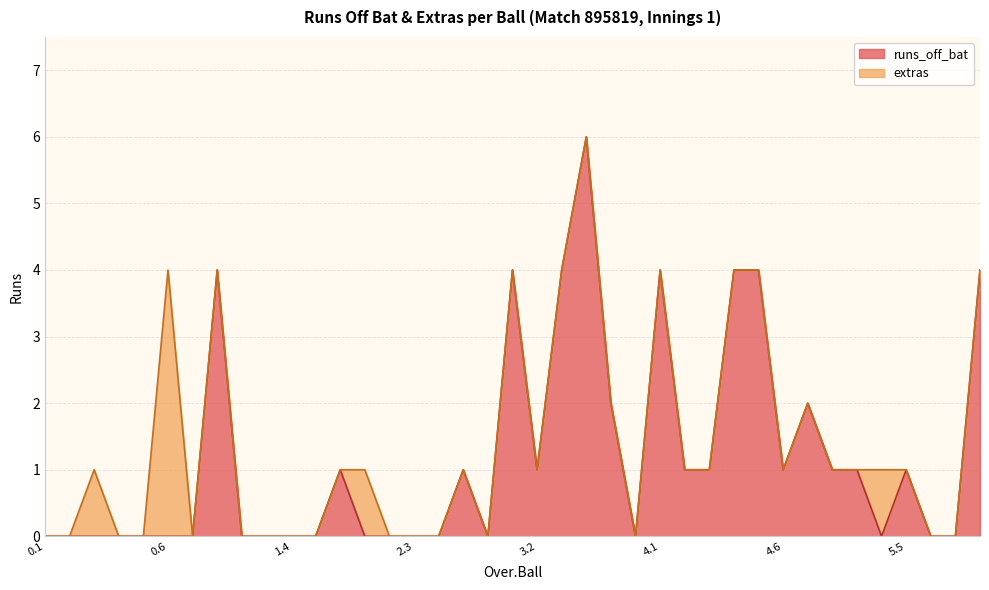

True or false: the data shows 0 at 0.4.

True